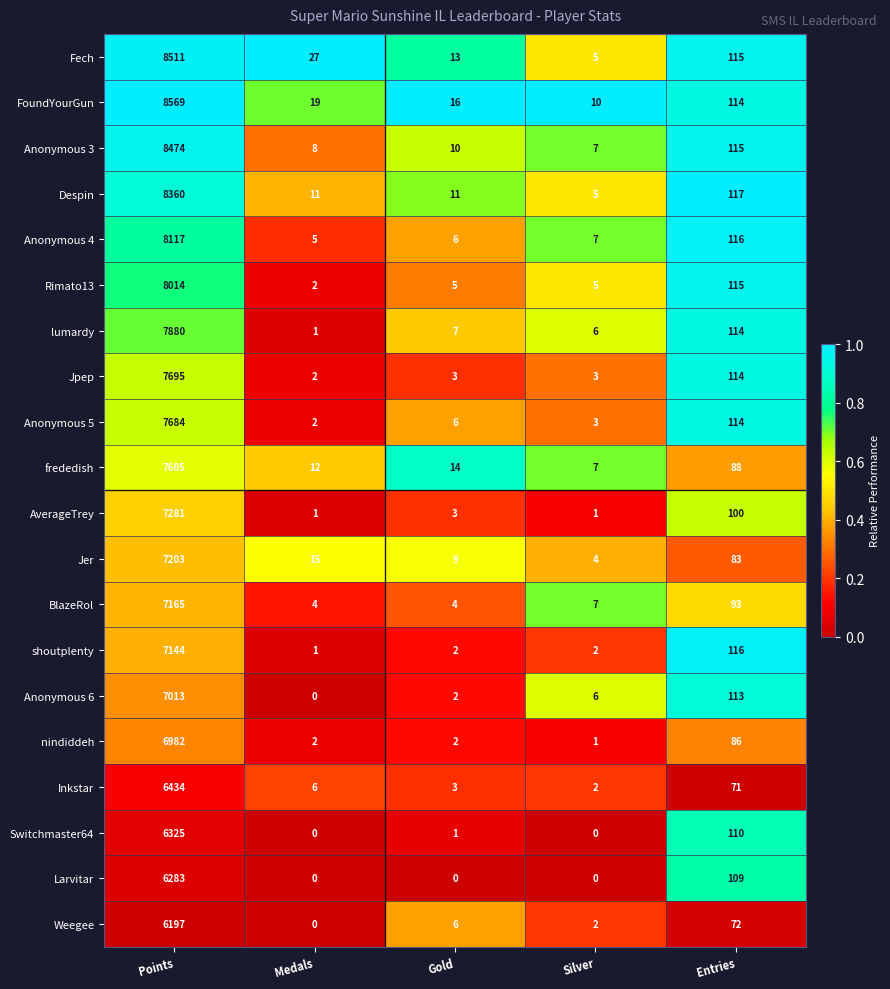

The BlazeRol series shows 7 at Silver. True or false?

True